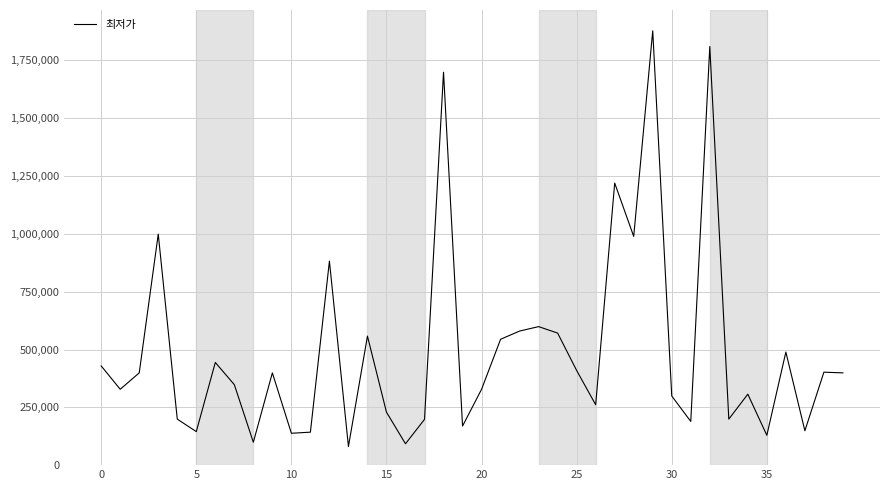

What is the smallest value displayed?

80630